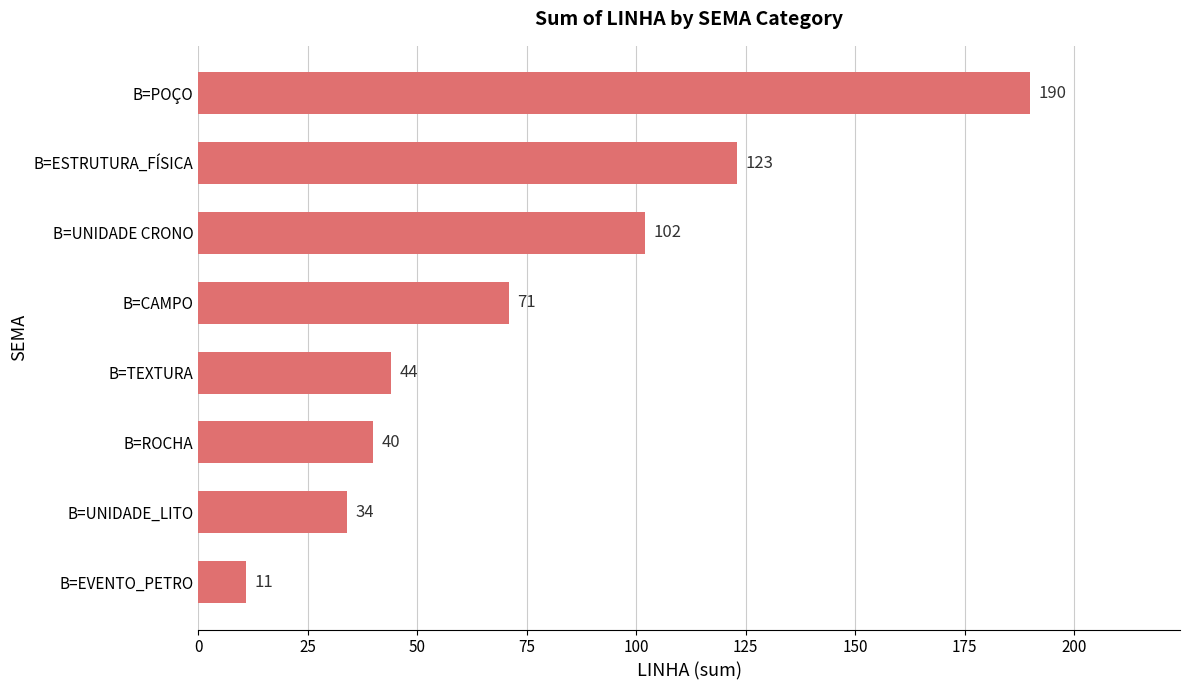

Reading top to bottom, extract all data points from this chart.

190	123	102	71	44	40	34	11